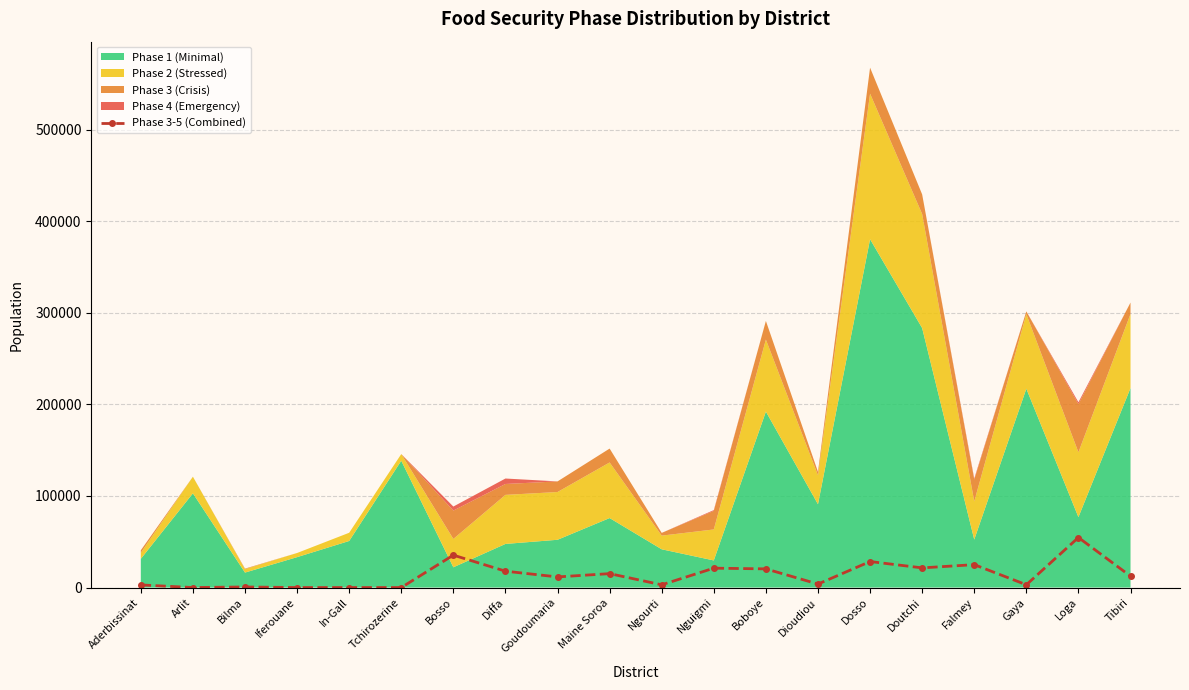

What is the approximate value at Boboye?

20376.2